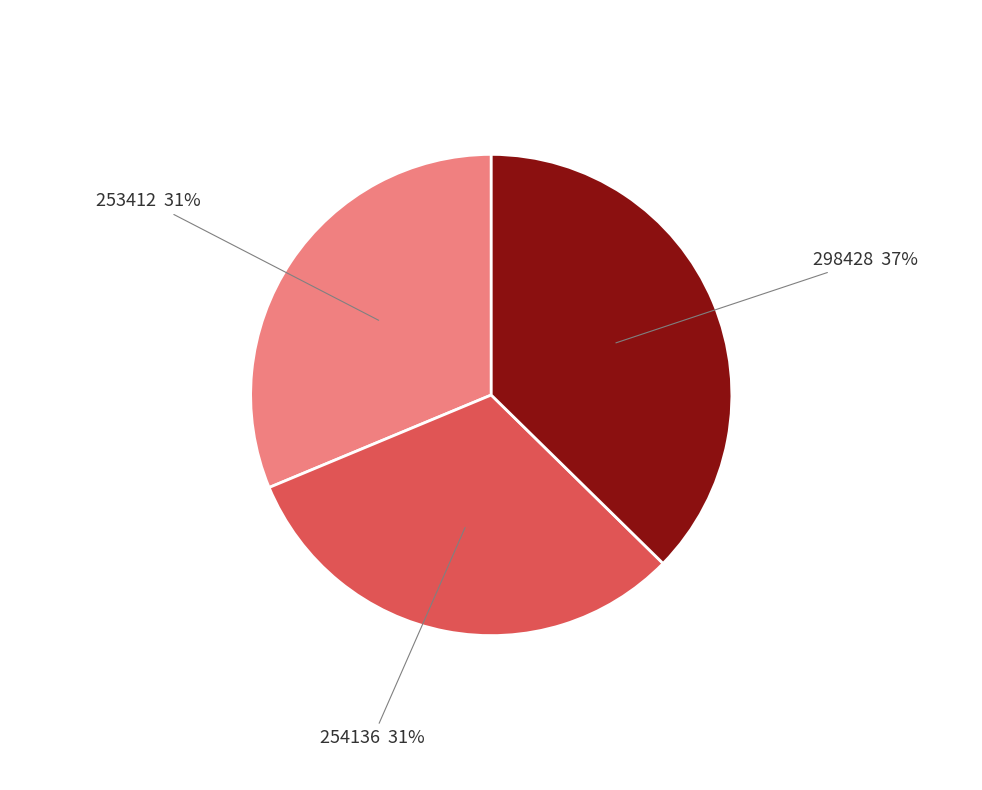

To the nearest percent, what is the average slice percentage?

33%